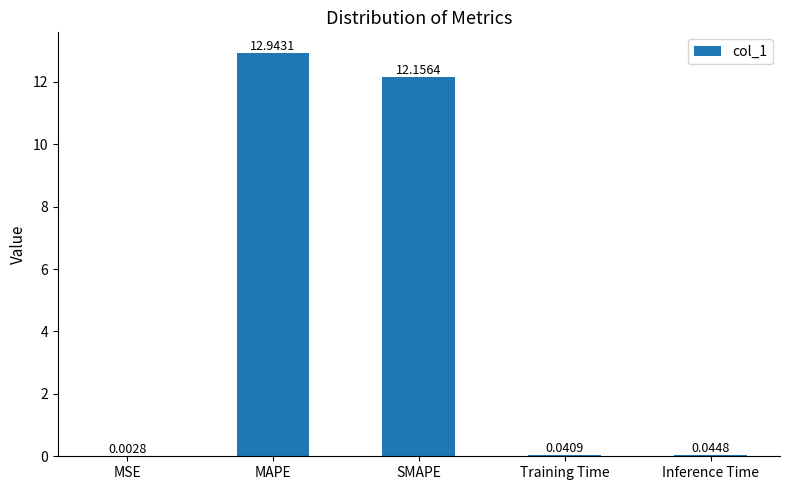

Between Training Time and SMAPE, which is larger?

SMAPE